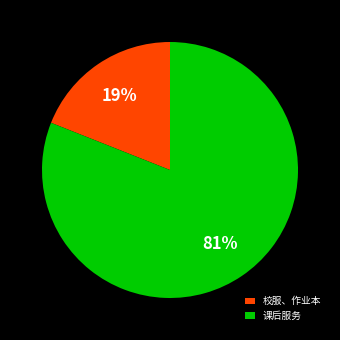

Which has a higher value, 校服、作业本 or 课后服务?

课后服务